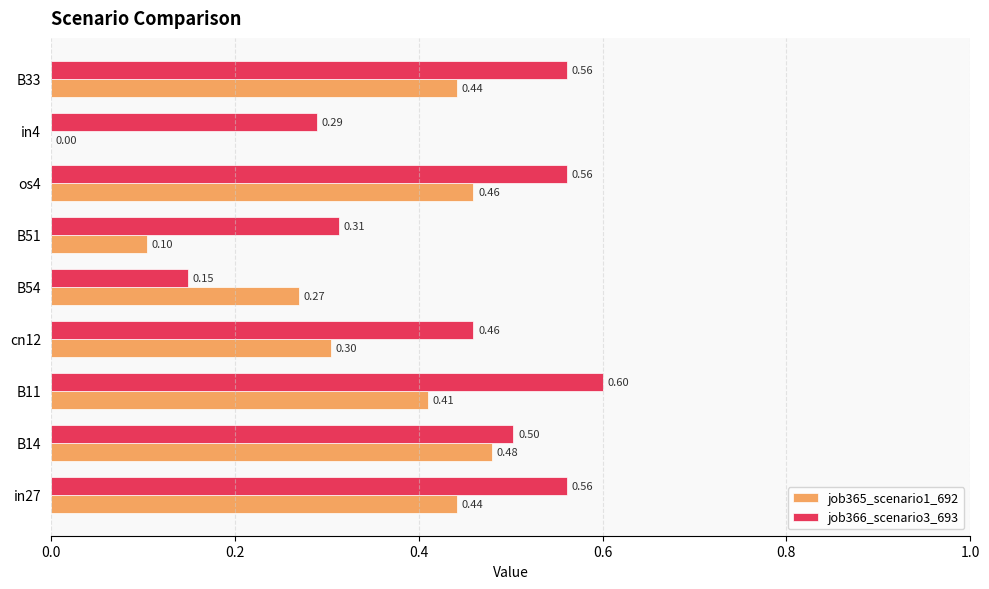

What is the sum of all job365_scenario1_692 values?

2.9